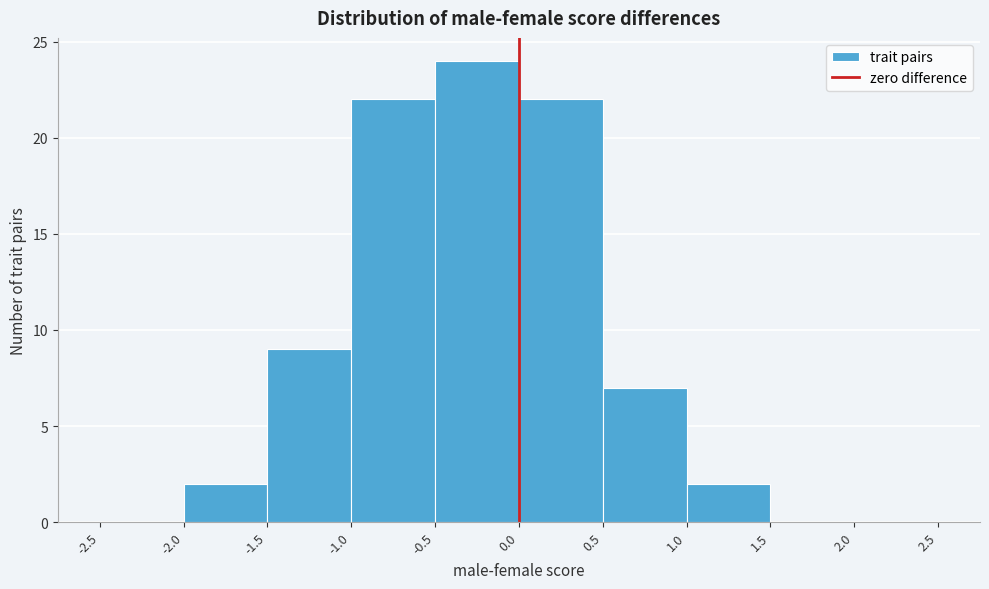

Over which range of the x-axis is the bar tallest?

-0.5 to 0.0